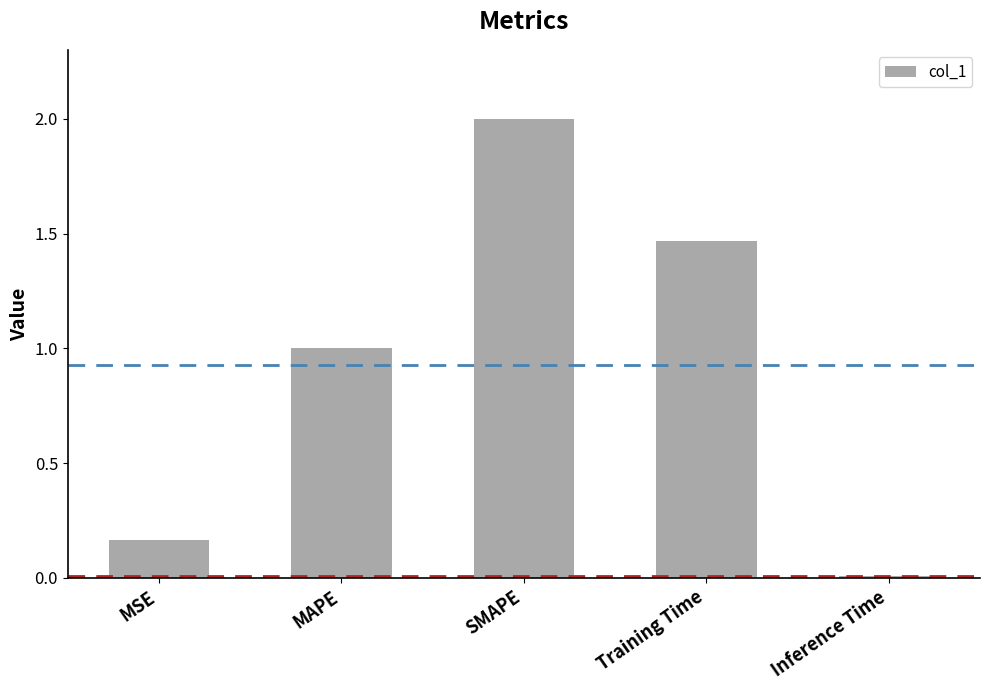

What is the average value?

0.9